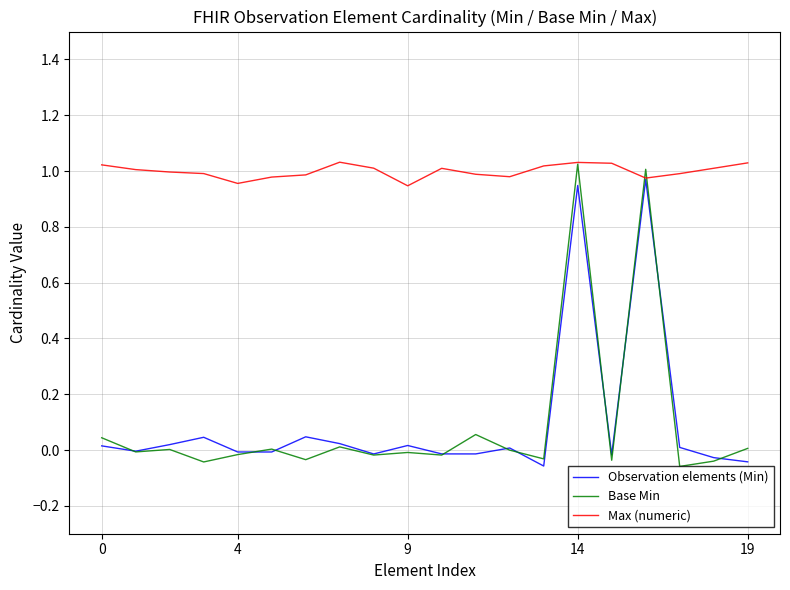

Which series has the largest total across all categories?

Max (numeric)